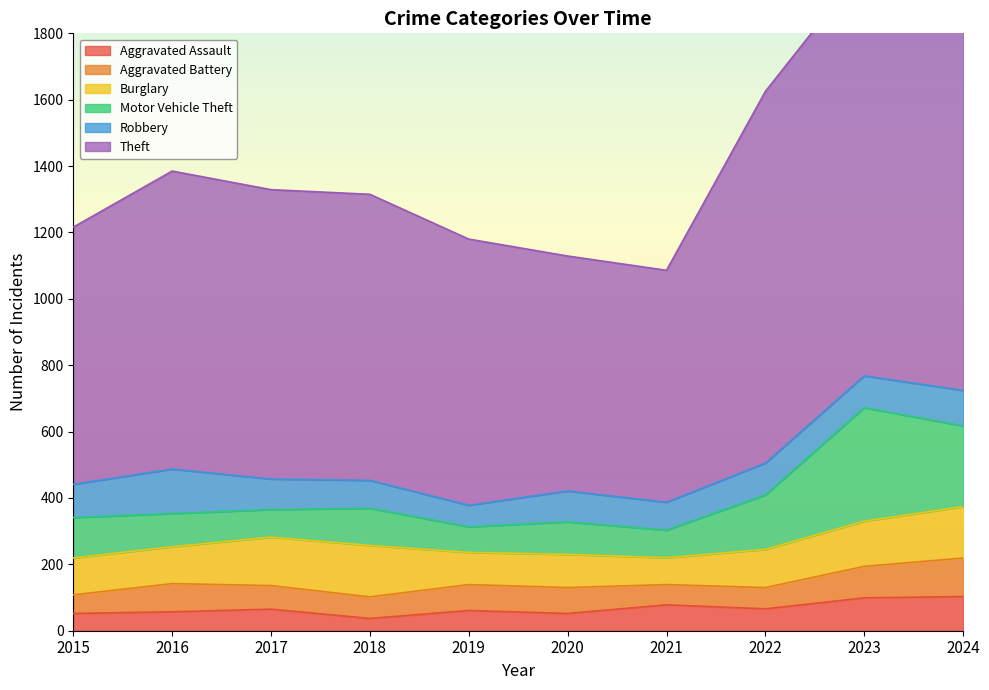

Is the value of Motor Vehicle Theft at 2020 greater than the value of Robbery at 2016?

No